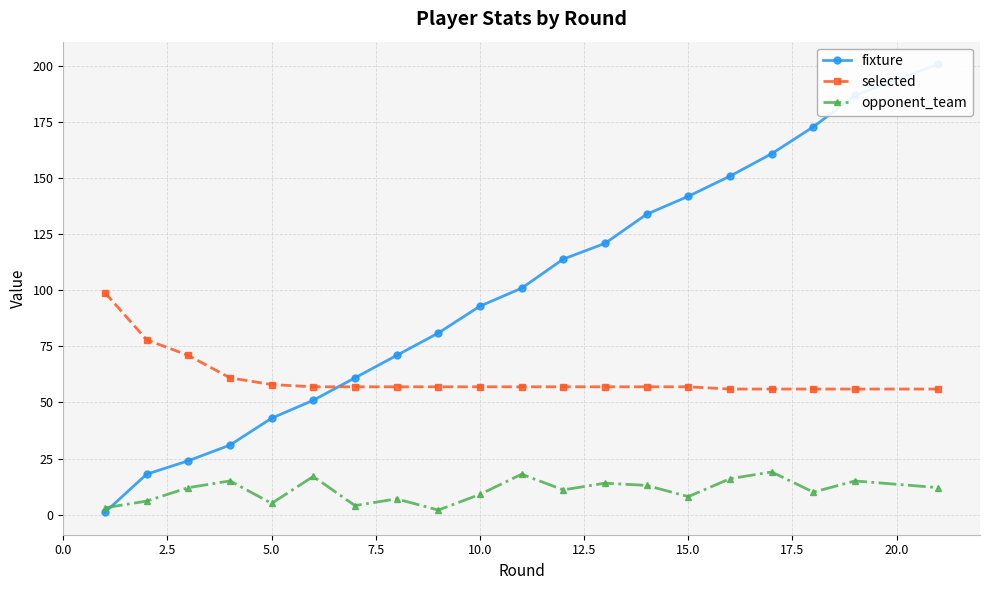

True or false: opponent_team has a value of 5 at 5.0.

True